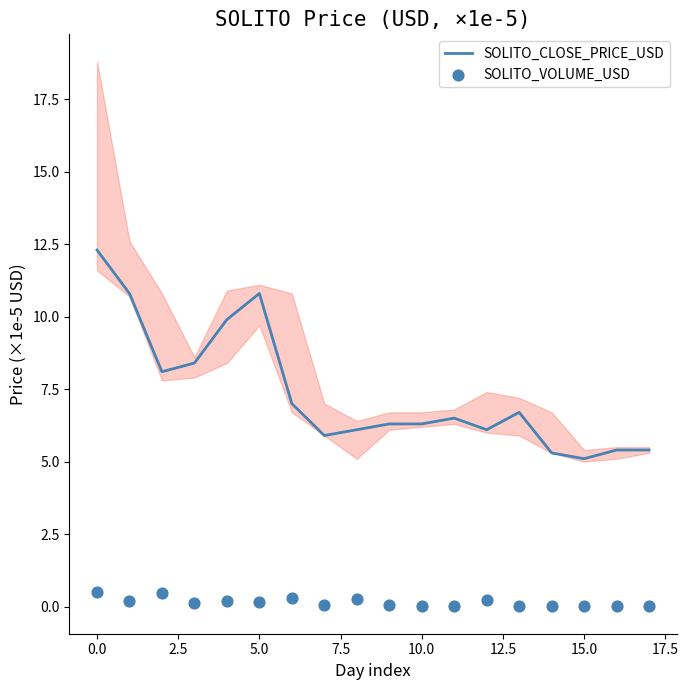

Which series has the largest total across all categories?

SOLITO_CLOSE_PRICE_USD